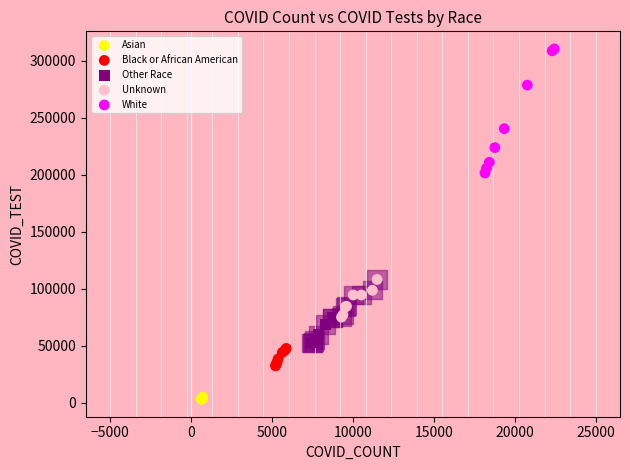

Which series contains the highest Y value?

White